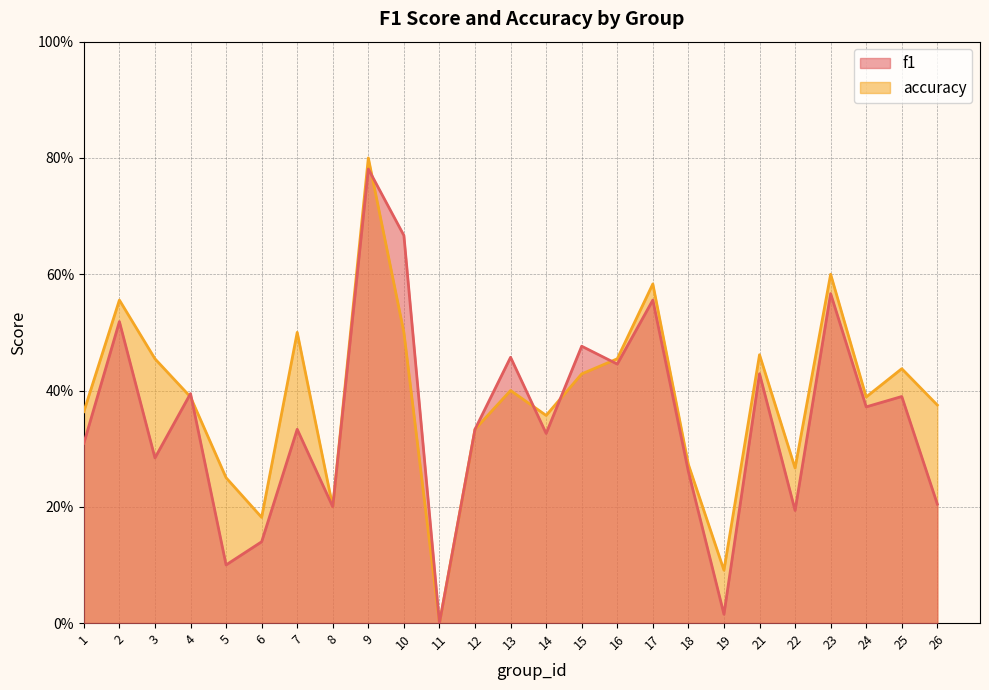

After their last crossing, which series has the higher values: accuracy or f1?

accuracy